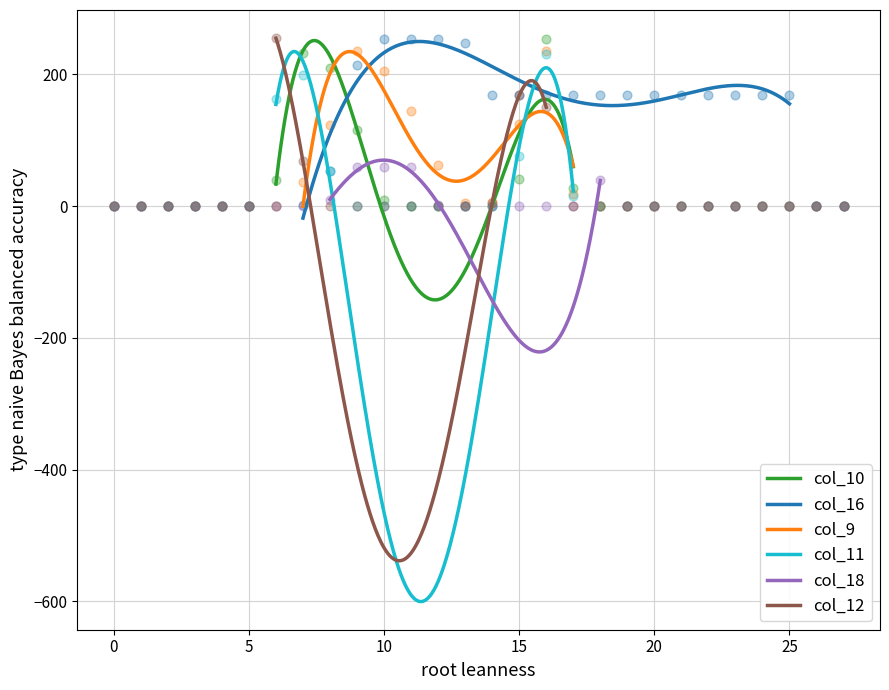

At how many categories does at least one series exceed 62?

20